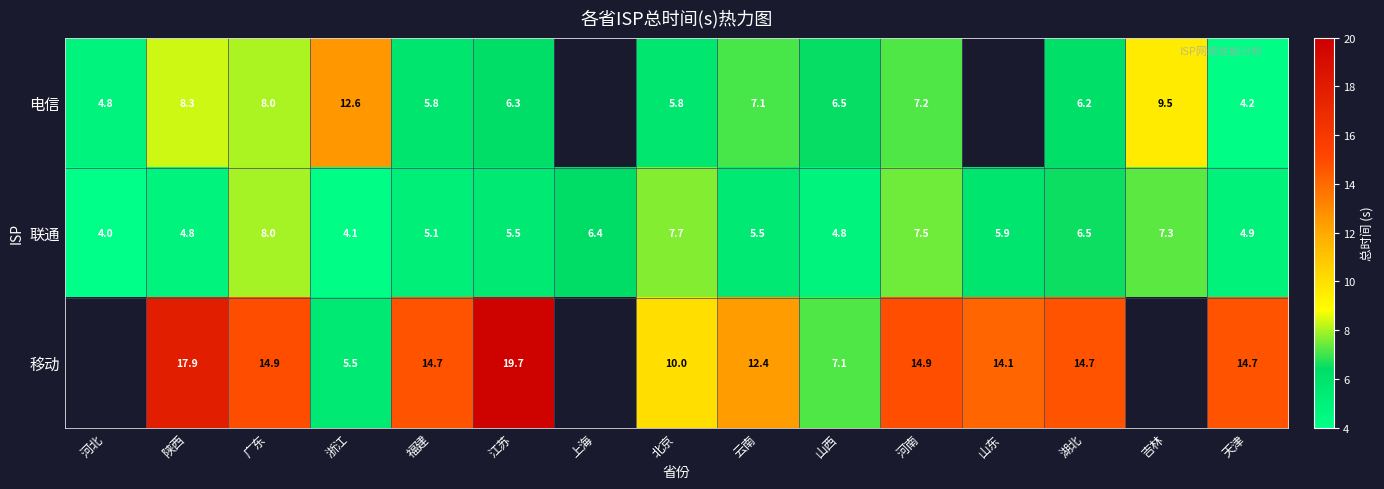

Count the number of categories in the chart.

15